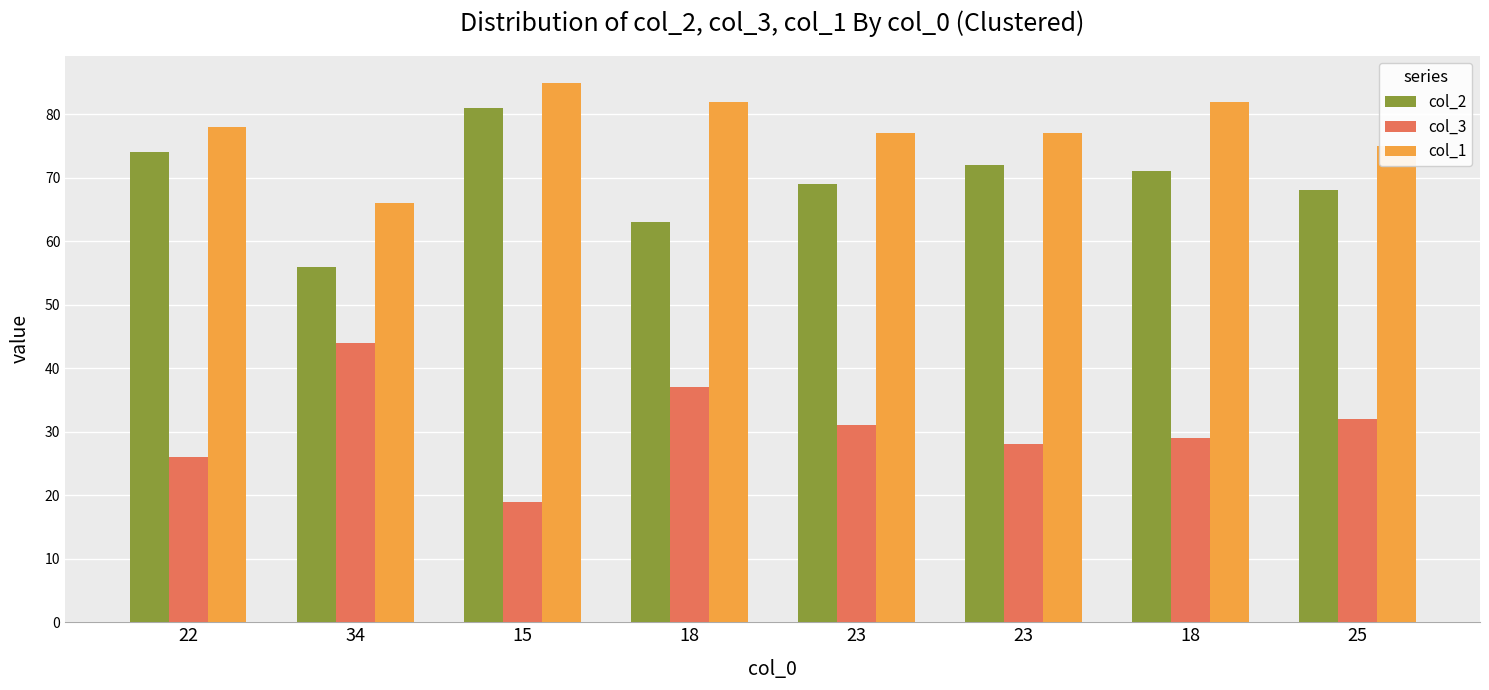

At which category does the chart reach its minimum across all series?

15